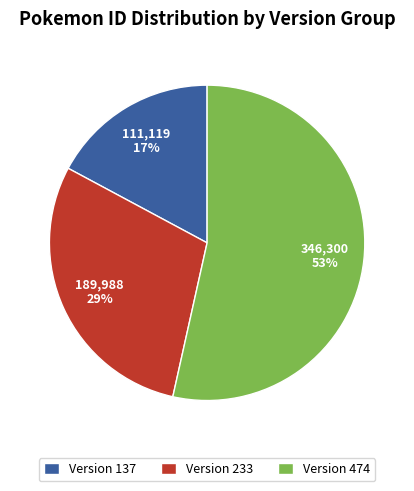

To the nearest percent, what portion does Version 137 represent?

17%